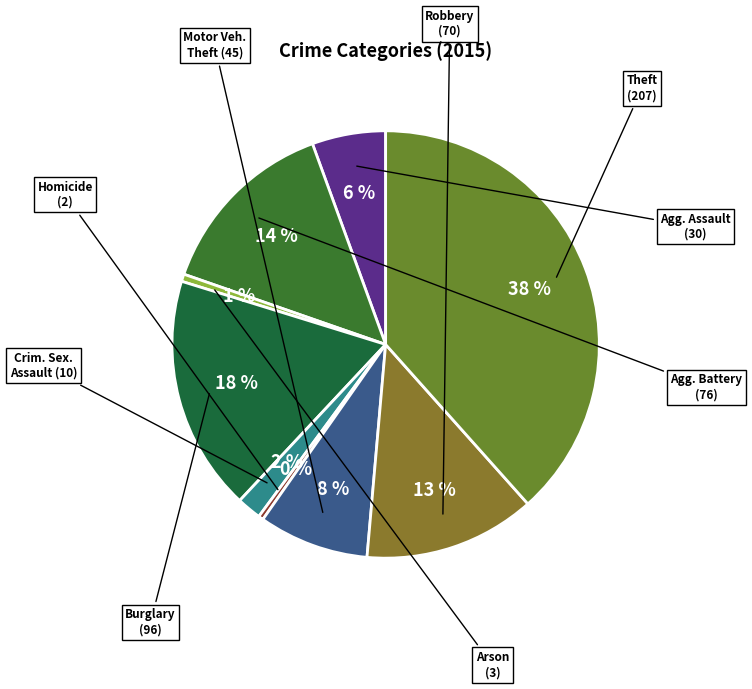

To the nearest percent, what is the average slice percentage?

11%